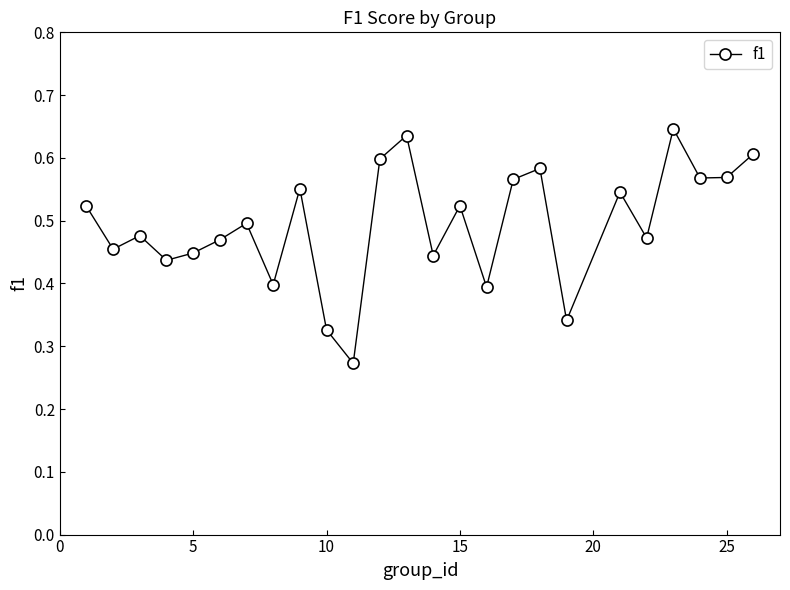

True or false: there are more than 1 points higher than both neighbors.

True